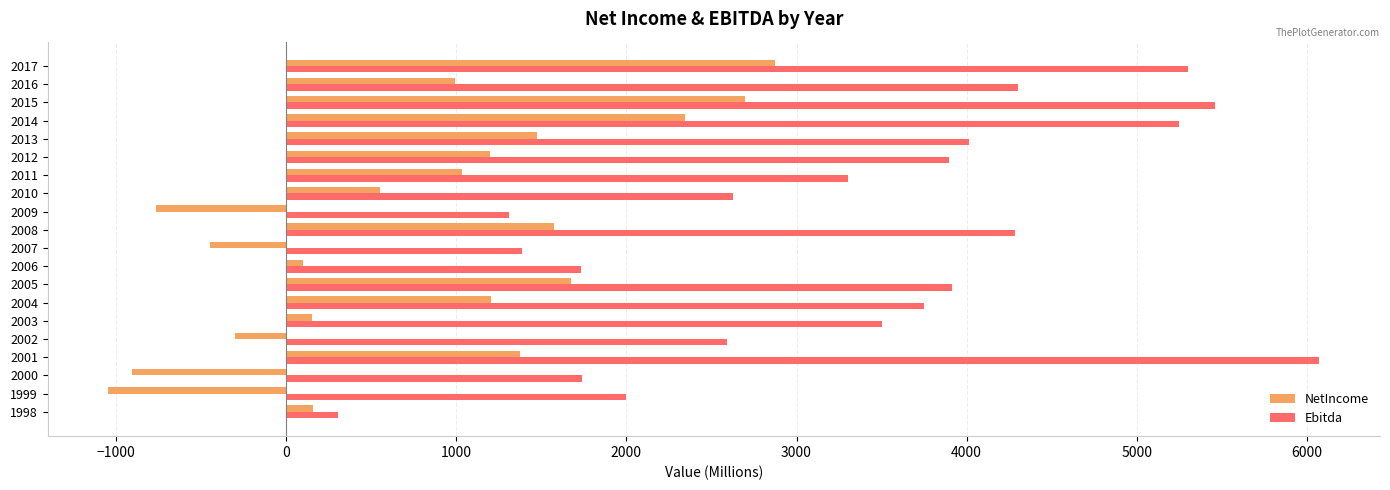

Is the value of Ebitda at 1999 greater than the value of NetIncome at 2014?

No